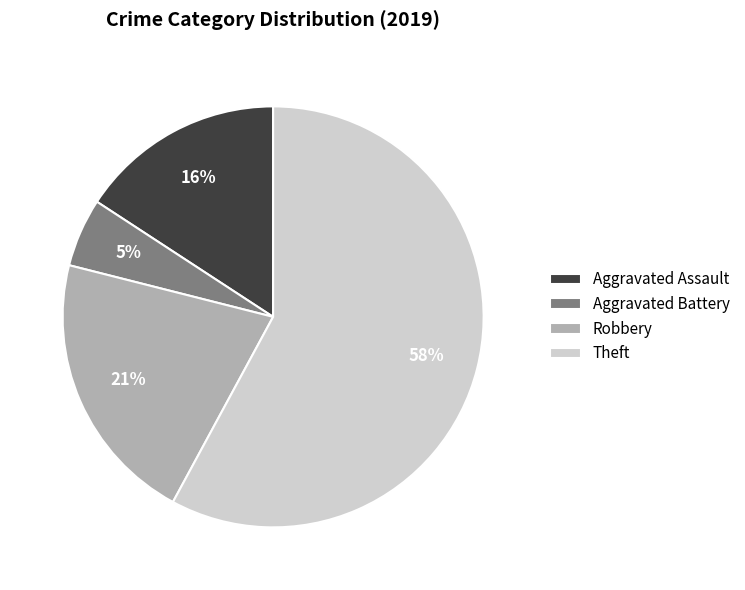

Which slice is the largest?

Theft